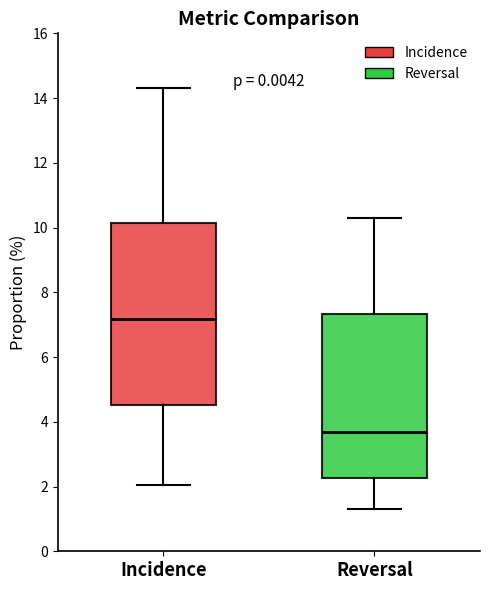

Reading left to right, read every box against the y-axis: the position of its median line, the range the box covers, and the ends of its whiskers. The values are not printed on the chart, so give them approximately, as read against the axis.

Incidence: median 7.2, box 4.6 to 10.2, whiskers 2.0 to 14.4
Reversal: median 3.8, box 2.2 to 7.4, whiskers 1.4 to 10.4